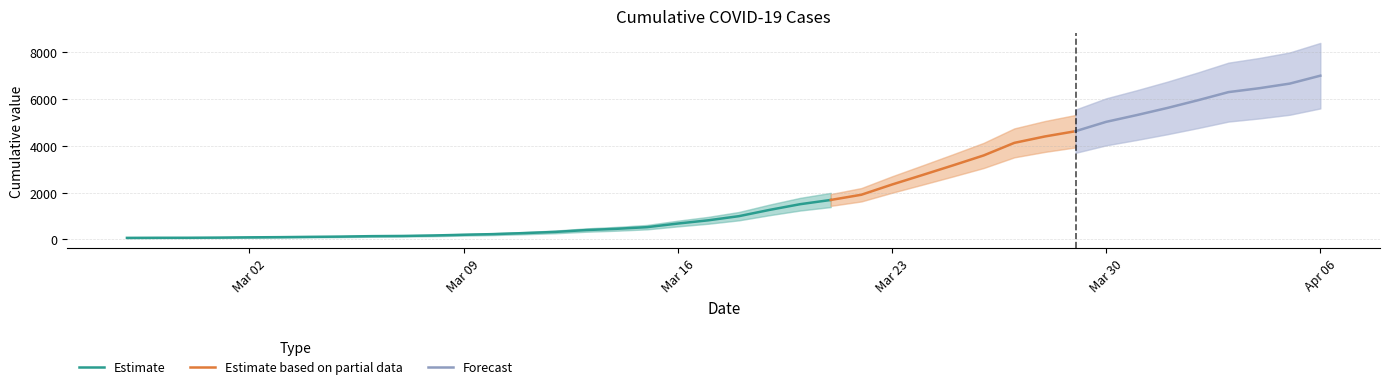

At which category does the chart reach its peak across all series?

2020-04-06